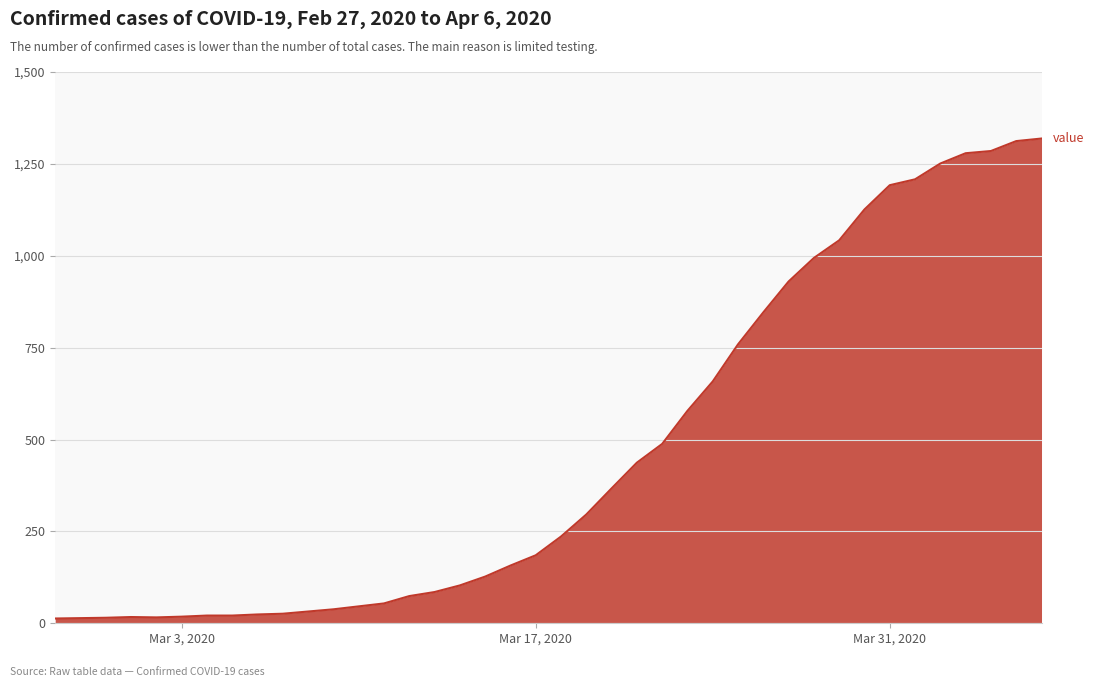

What is the difference between the maximum and minimum values?

1306